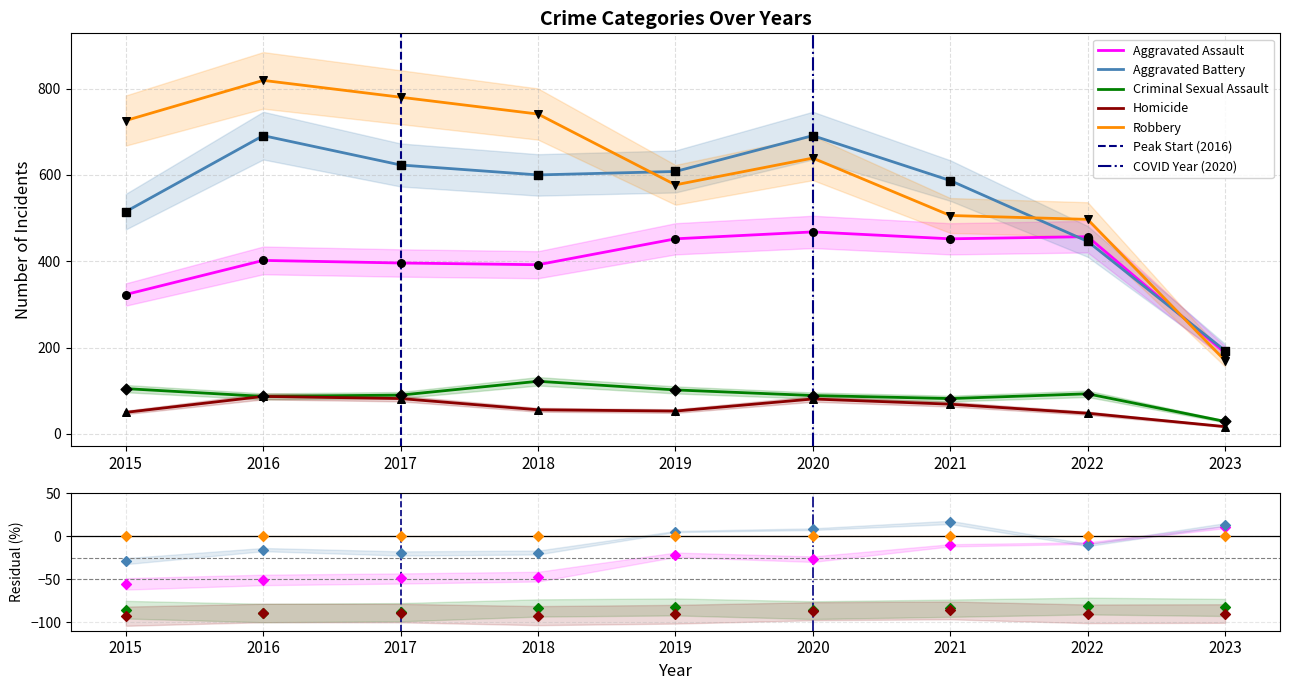

Which series contains the lowest Y value?

Homicide